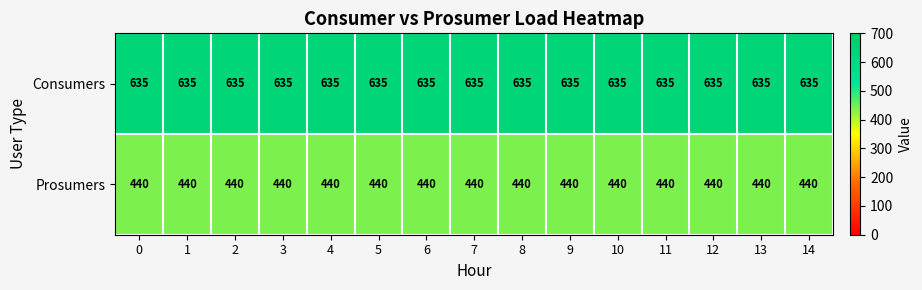

How many distinct data groups are displayed?

2